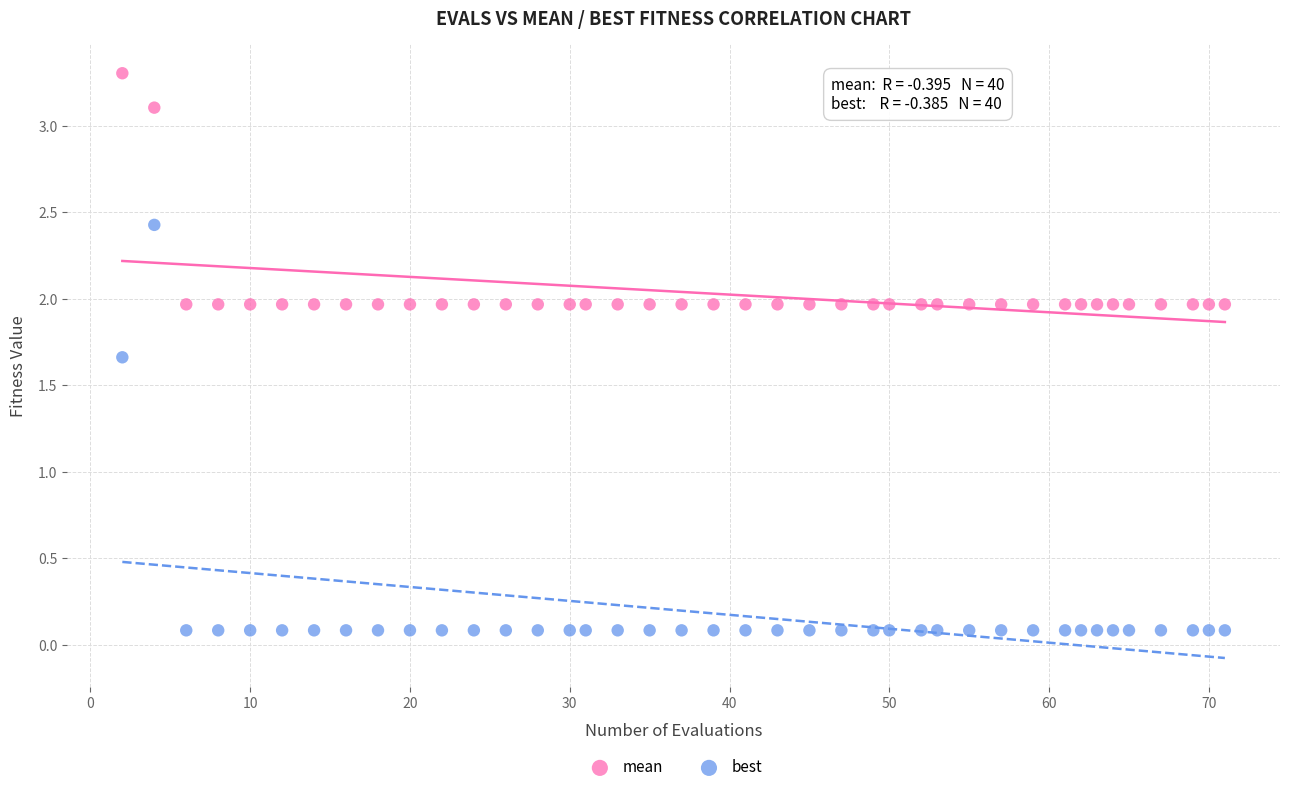

Which series reaches the minimum Y coordinate?

best